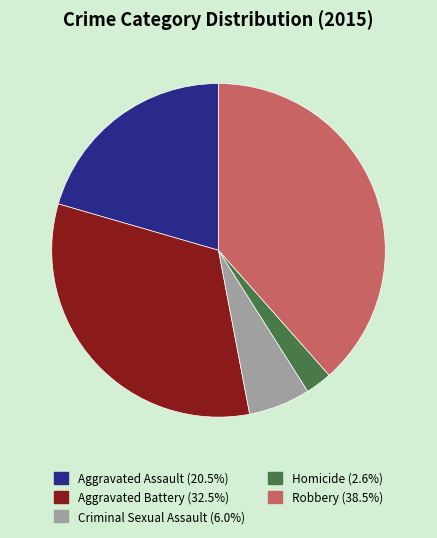

How many segments does this pie chart have?

5